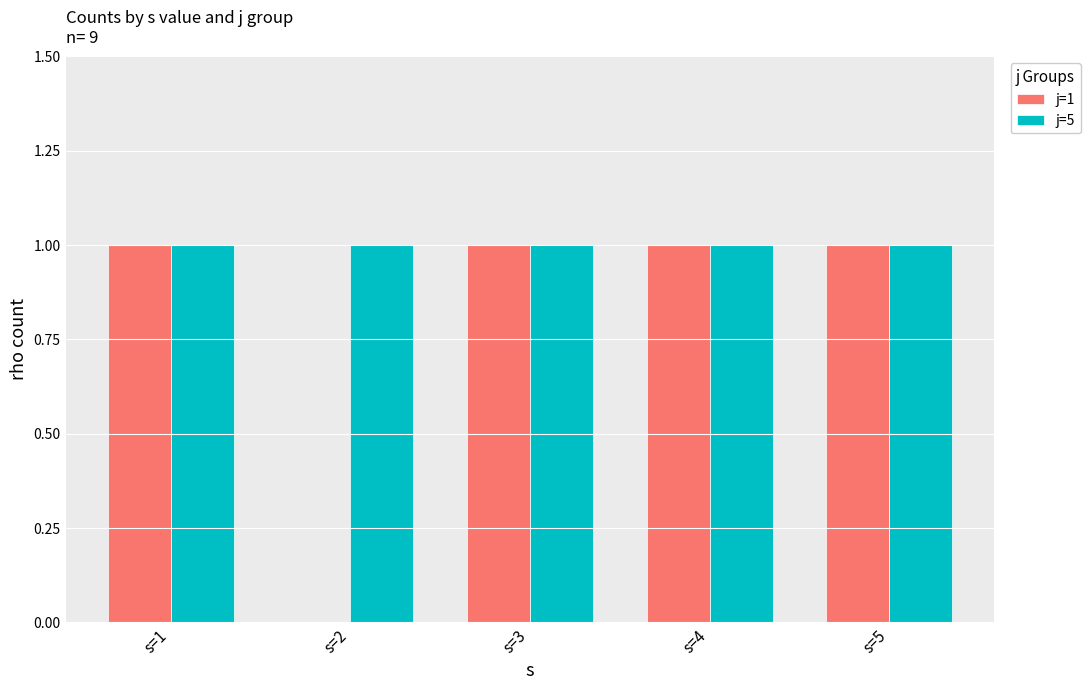

Between s=1 and s=2, which series saw the biggest shift?

j=1